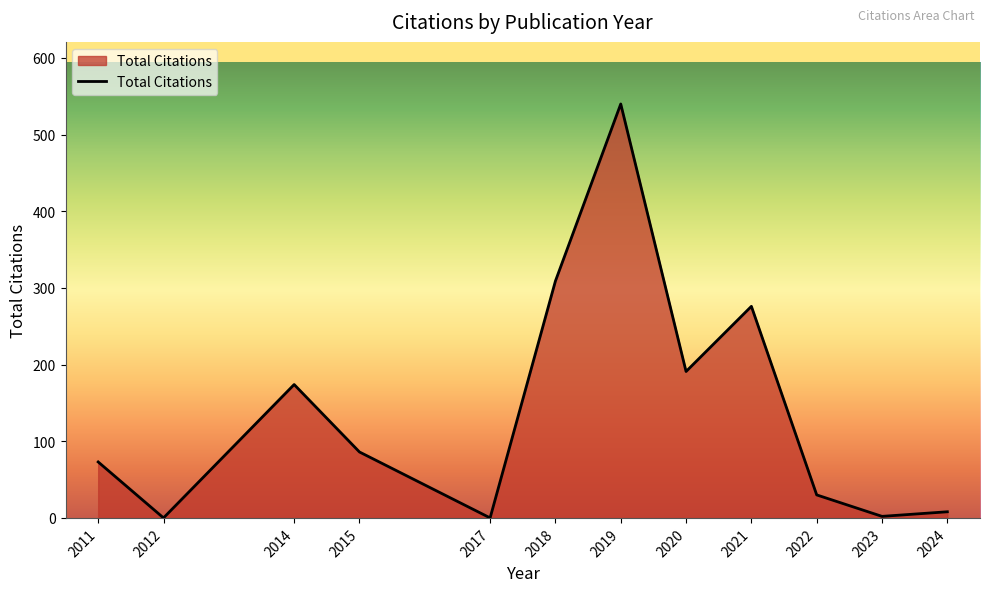

What is the ratio of the value at 2018 to the value at 2020?

1.6